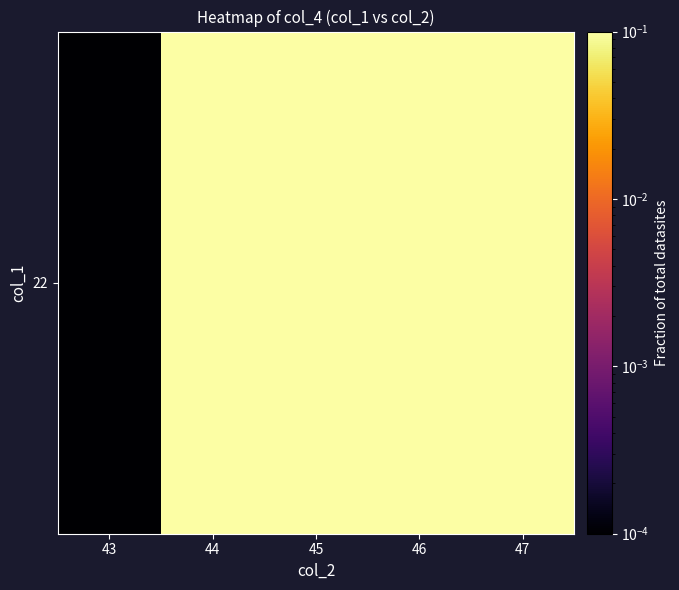

List the labels in order of value, largest first.

44, 45, 46, 47, 43